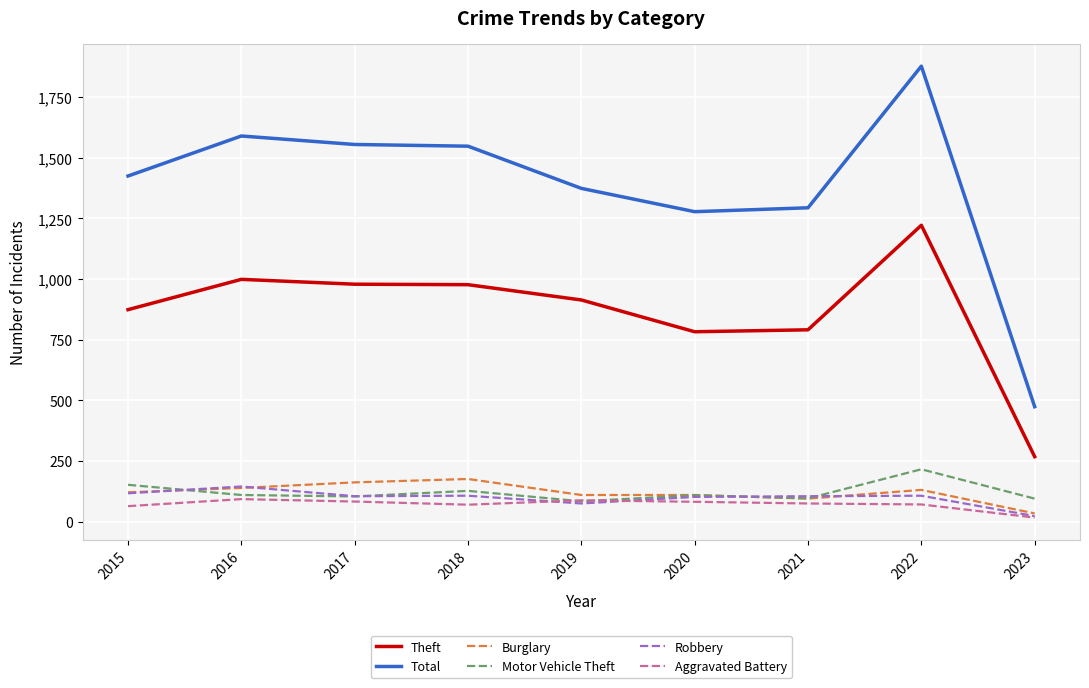

True or false: Theft and Burglary intersect in this chart.

False